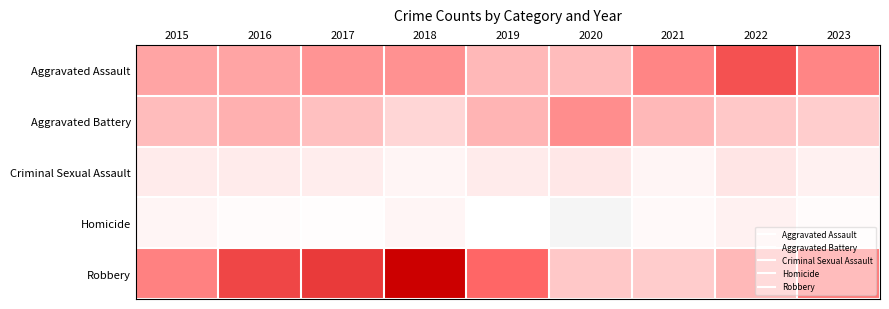

What is the approximate value of Aggravated Battery at 2019?

33.0